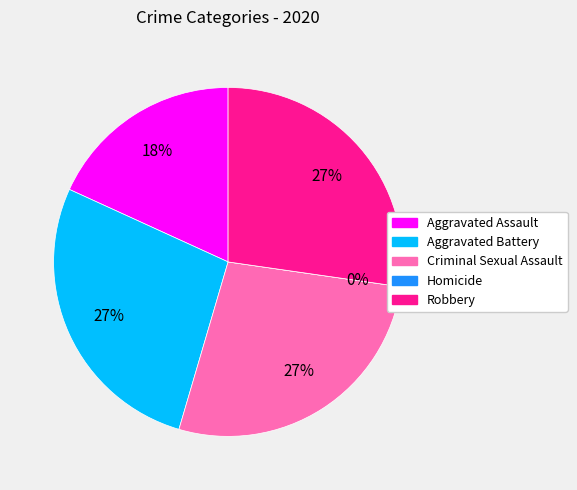

Which has a higher value, Criminal Sexual Assault or Homicide?

Criminal Sexual Assault